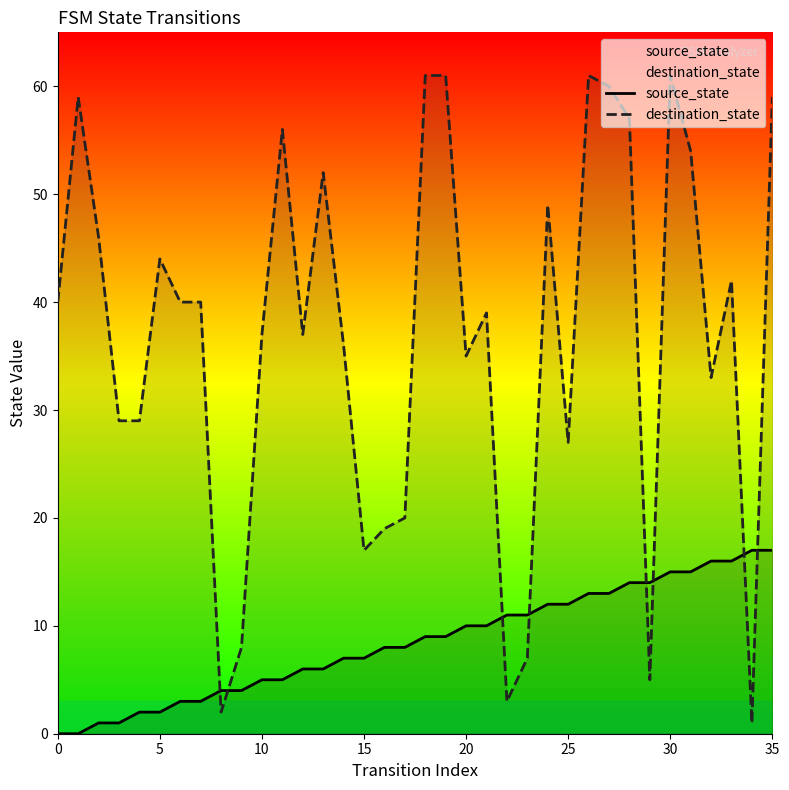

At which category is the sum across all series the highest?

30